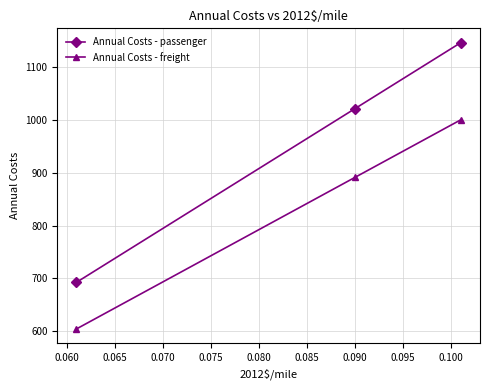

Reading left to right, what are all the values shown in this chart?

Annual Costs - passenger: 692.5	1021.7	1146.6
Annual Costs - freight: 604.2	891.5	1000.4